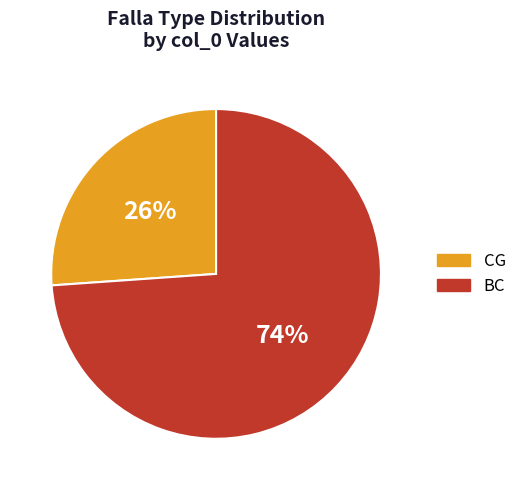

To the nearest percent, what is the combined percentage of CG and BC?

100%